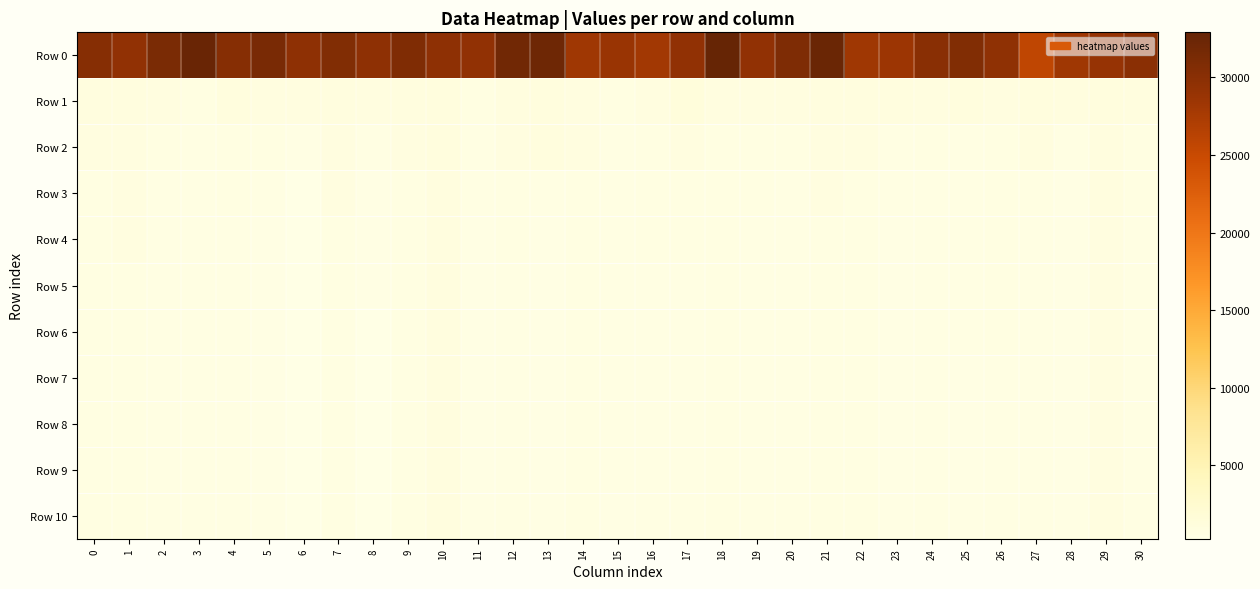

Which category has the highest value across all series?

18